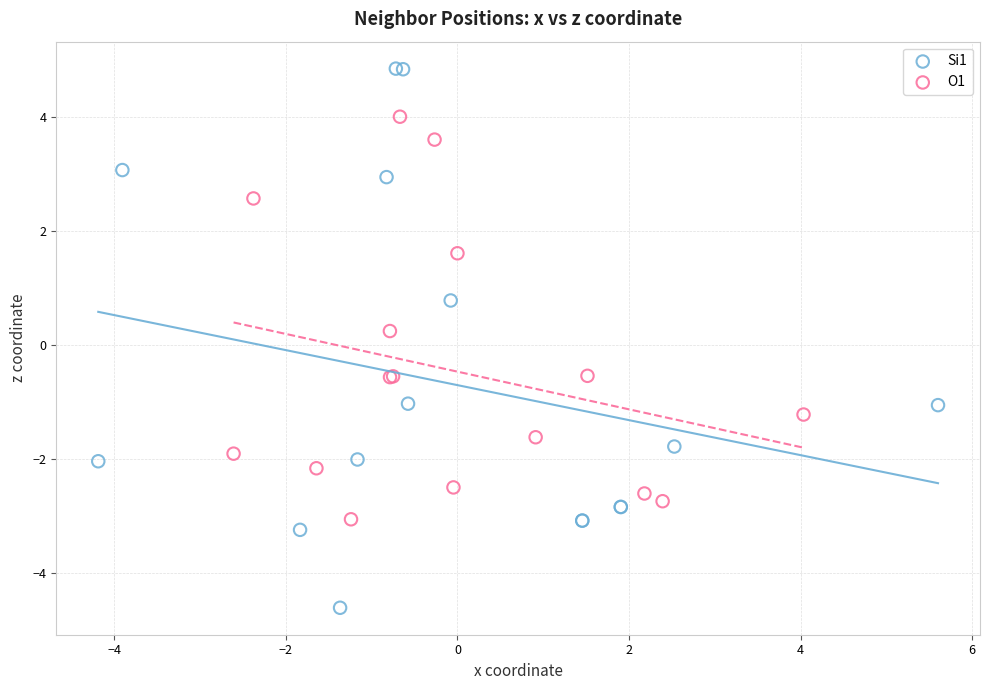

What are all the series names shown in the legend?

Si1, O1